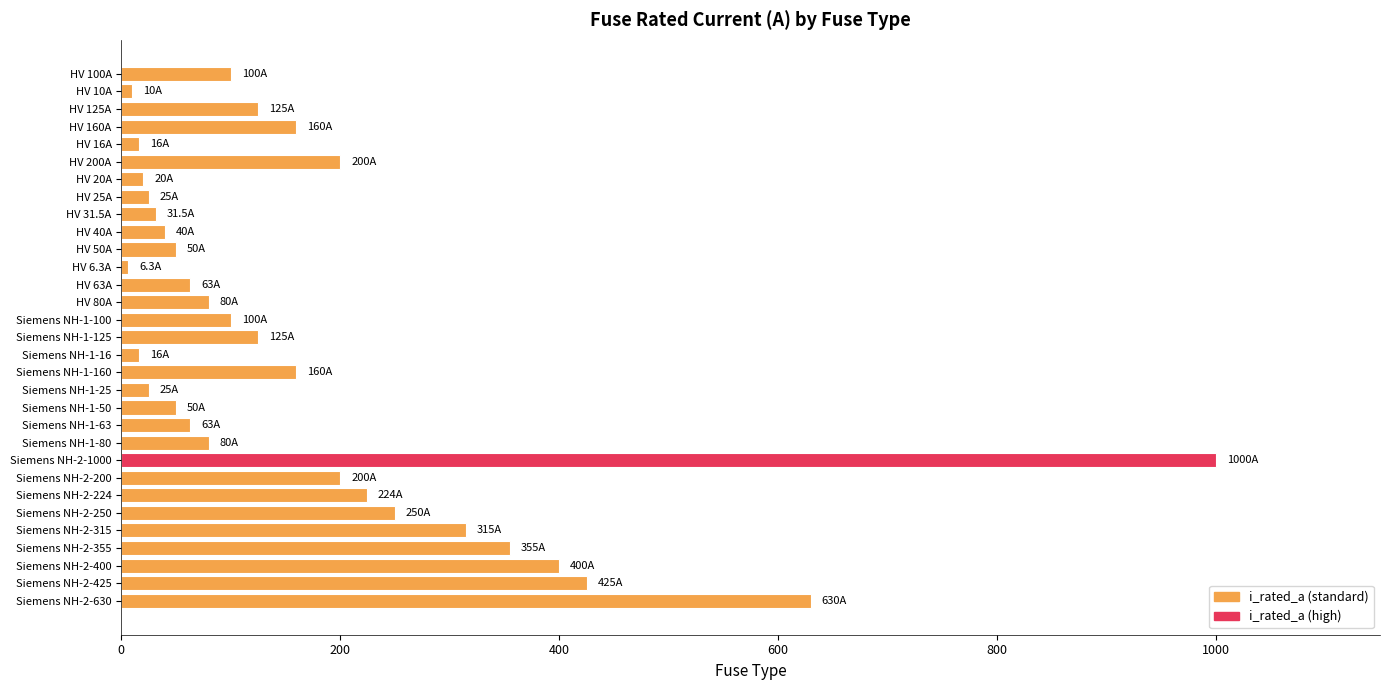

How many values are below 100?

15